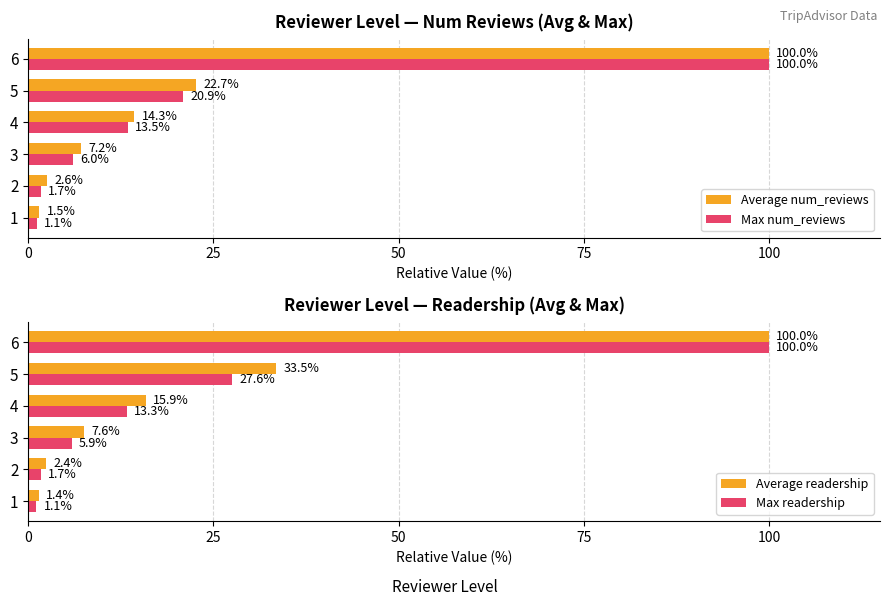

Reading left to right, list all the values displayed in this chart.

Average num_reviews: 1.5	2.6	7.2	14.3	22.7	100.0
Max num_reviews: 1.1	1.7	6.0	13.5	20.9	100.0
Average readership: 1.4	2.4	7.6	15.9	33.5	100.0
Max readership: 1.1	1.7	5.9	13.3	27.6	100.0